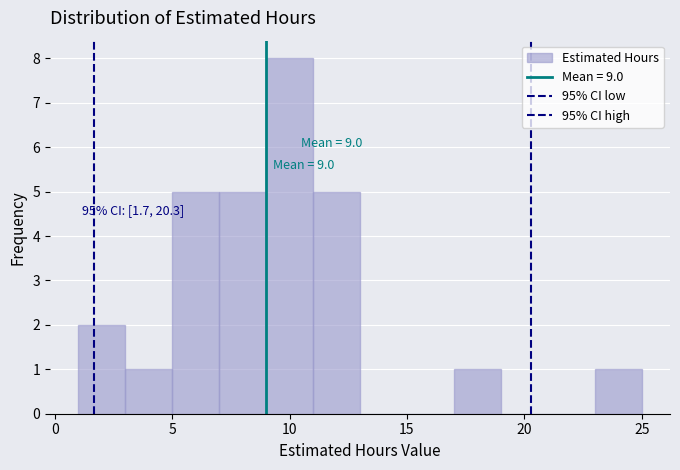

Over which range of the x-axis is the bar tallest?

9 to 11